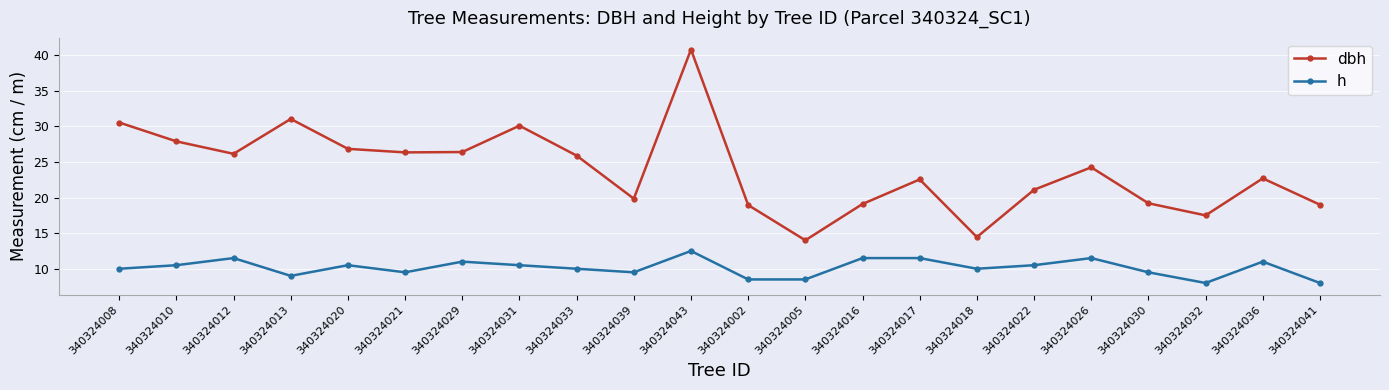

Which label corresponds to the largest value in the chart?

340324043